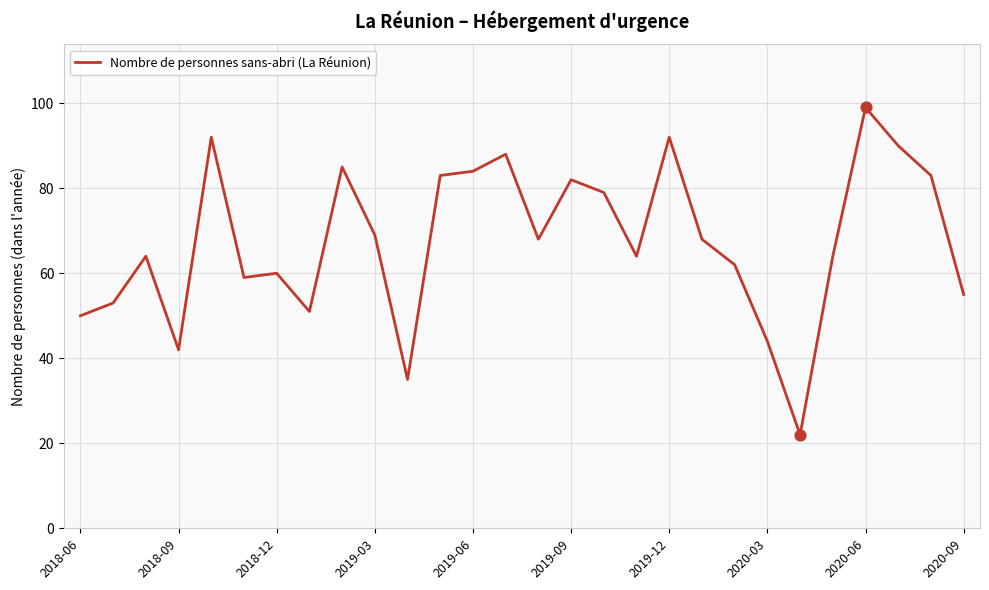

What is the minimum value shown in the chart?

22